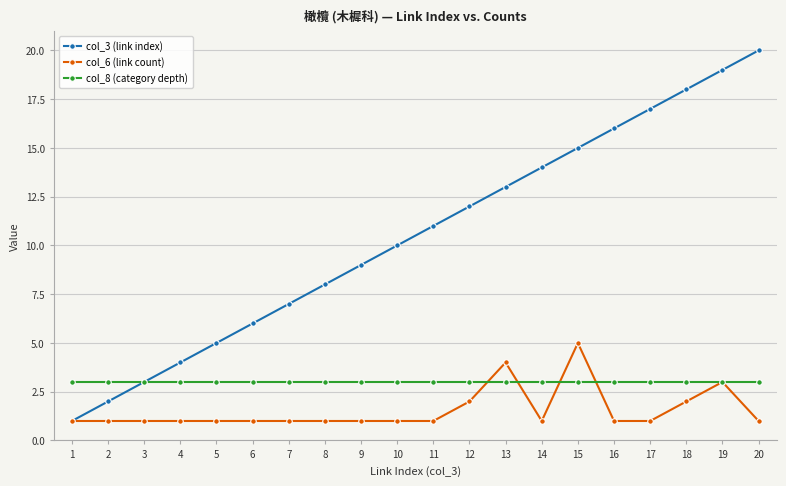

The col_8 (category depth) series shows 2 at 8. True or false?

False